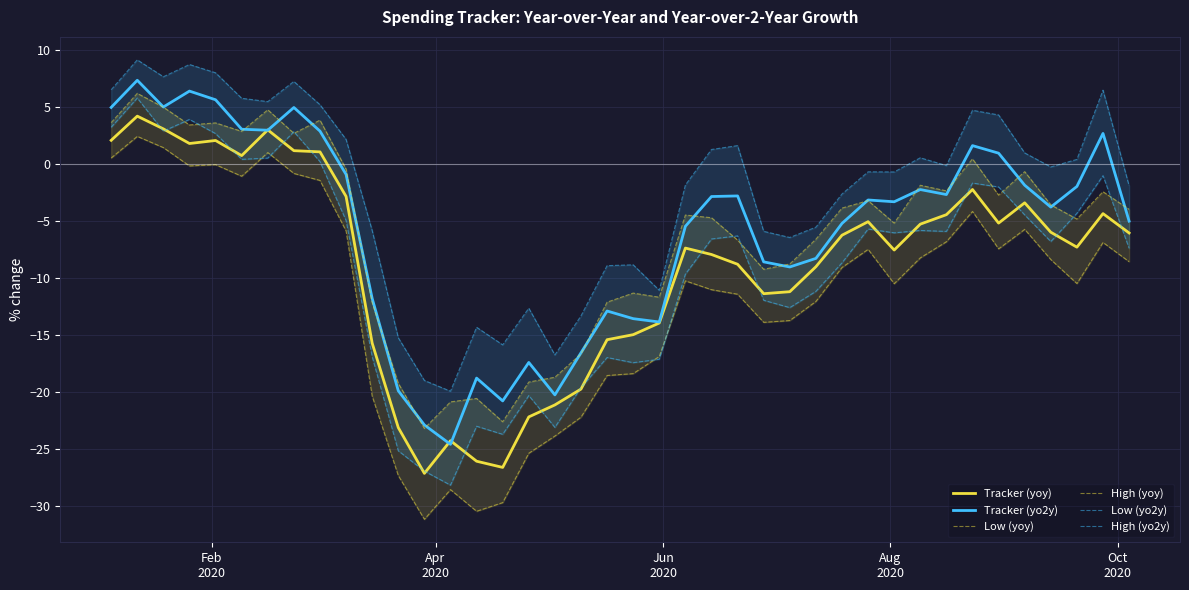

What is the highest value of the Tracker (yoy) series?

4.2